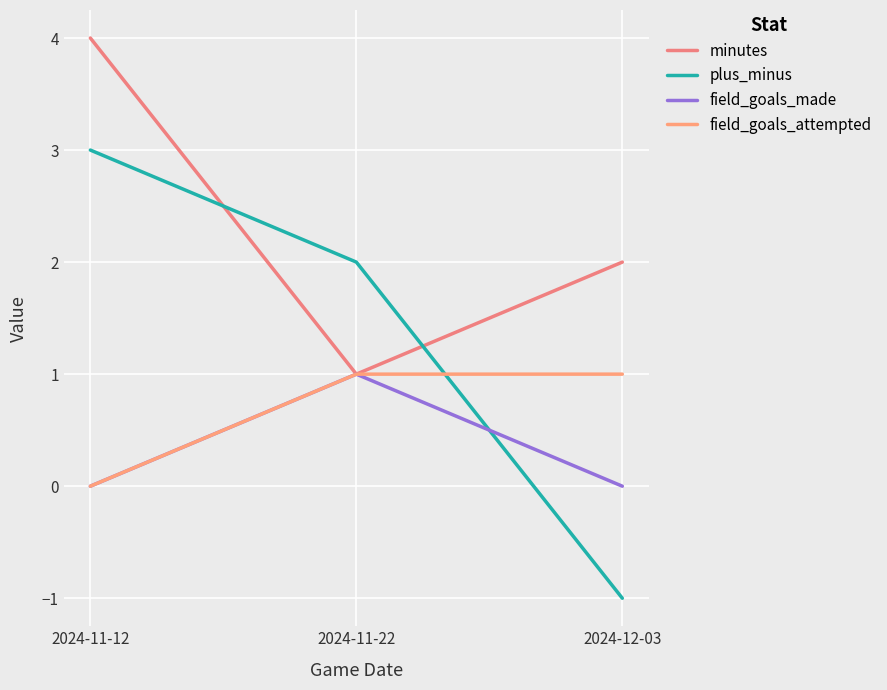

True or false: plus_minus has a value of 3 at 2024-11-12.

True